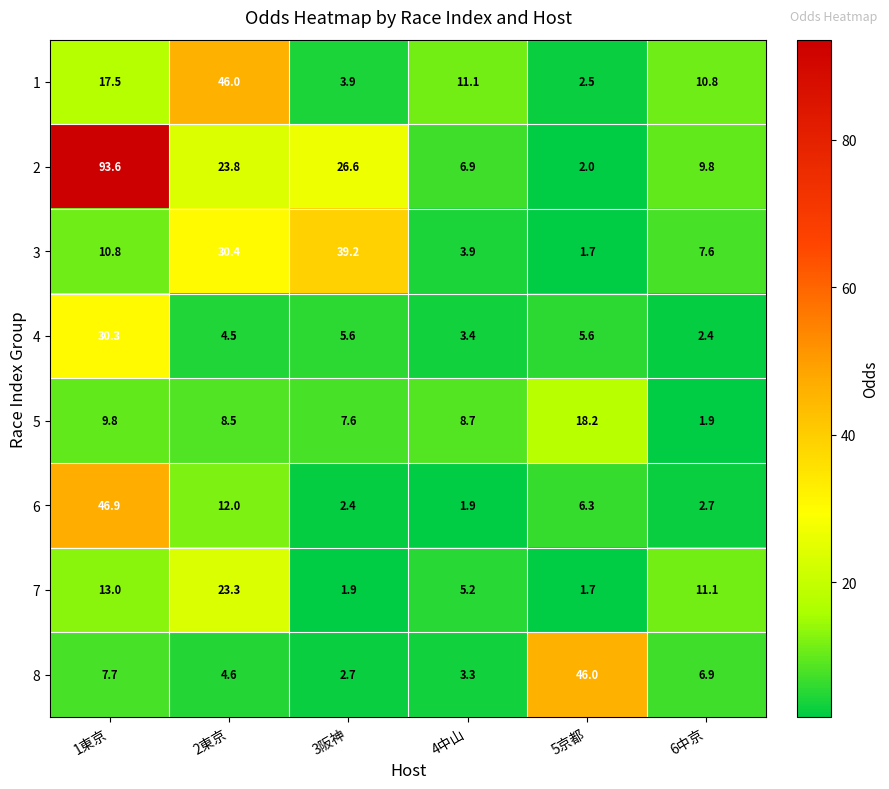

What is the difference between the highest and lowest values at 5京都?

44.3